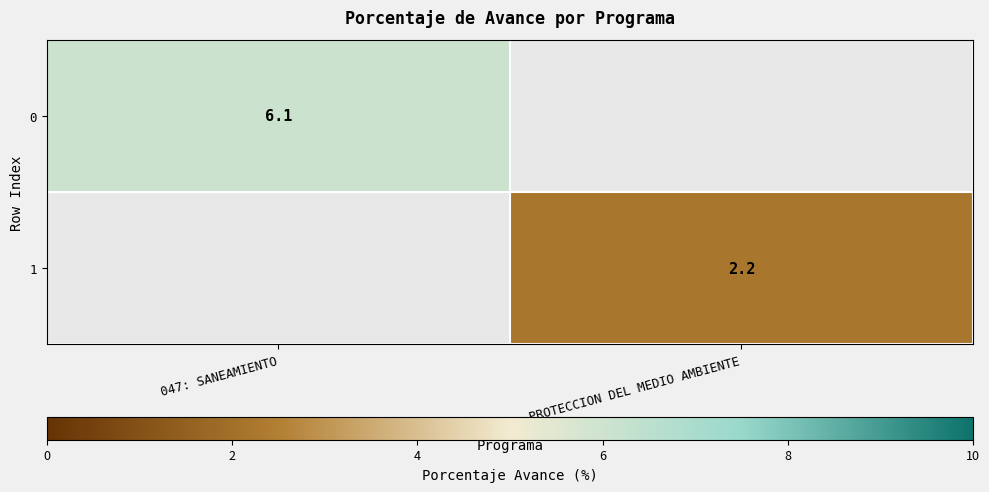

The 1 series shows 3.0 at 048: PROTECCION DEL MEDIO AMBIENTE. True or false?

False